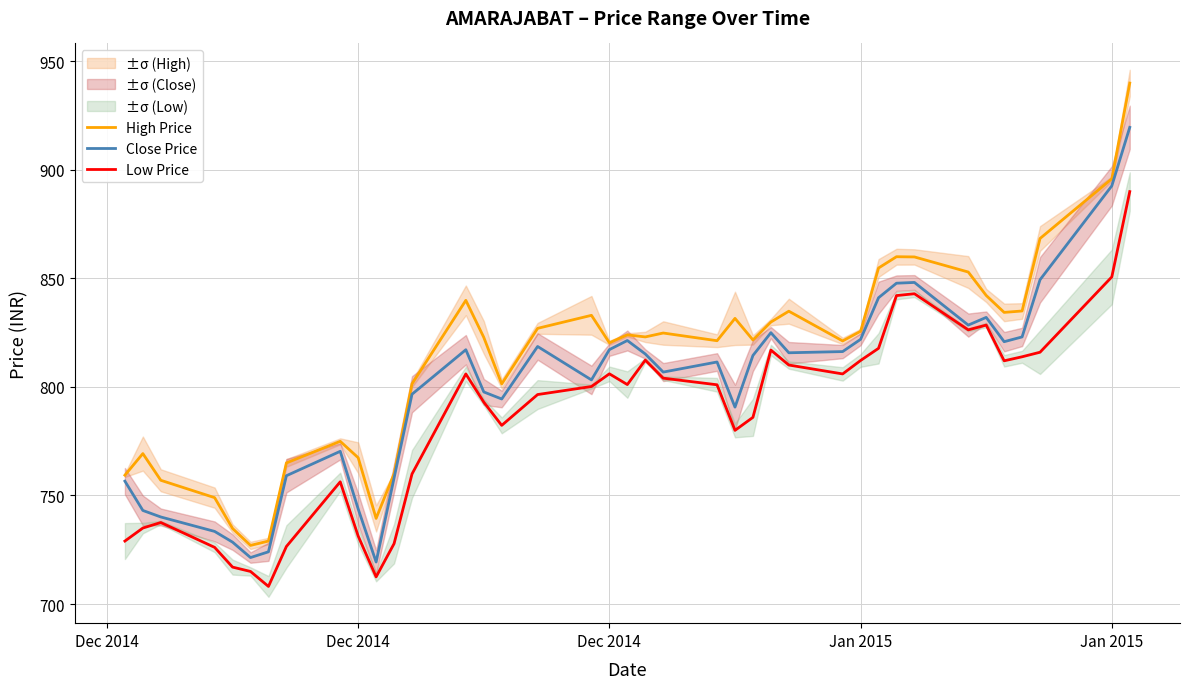

Does the chart display data point markers on the line(s)?

No